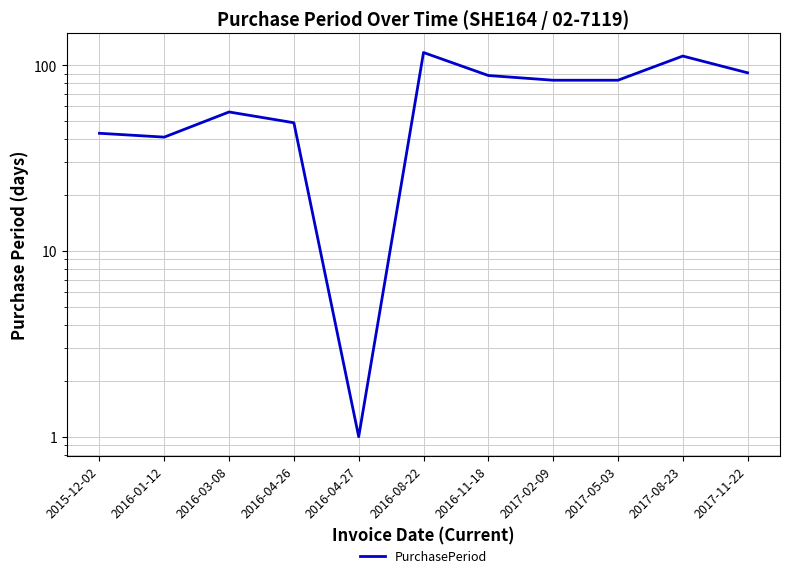

At which category does the chart reach its minimum across all series?

2016-04-27